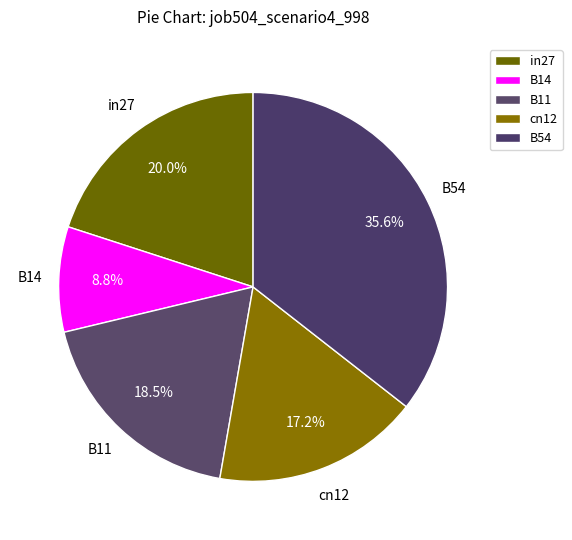

Is there any slice that represents more than half of the pie?

No